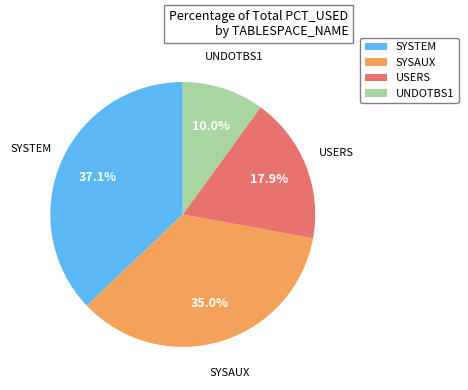

Approximately how many times larger is the value at USERS compared to UNDOTBS1?

1.8